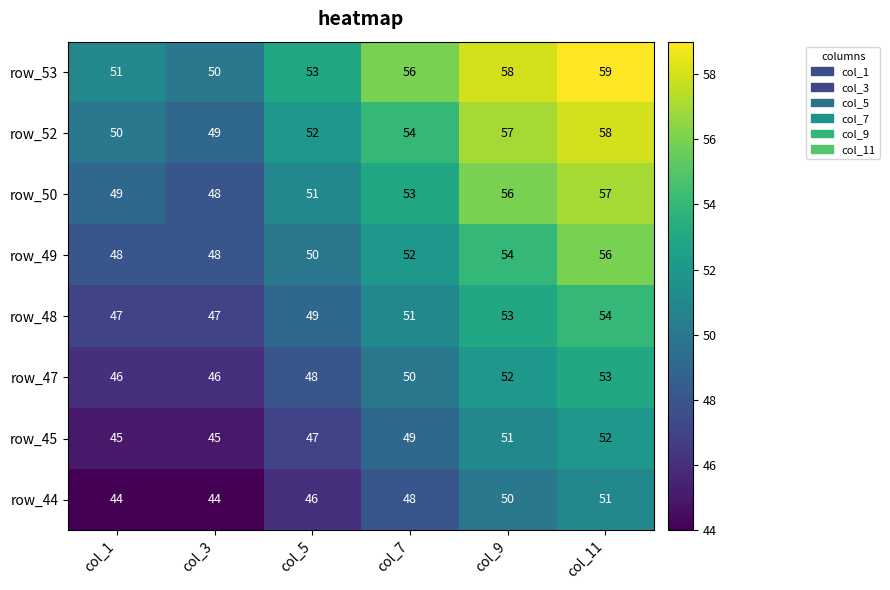

What is the difference between the maximum and second lowest values in the row_47 series?

7